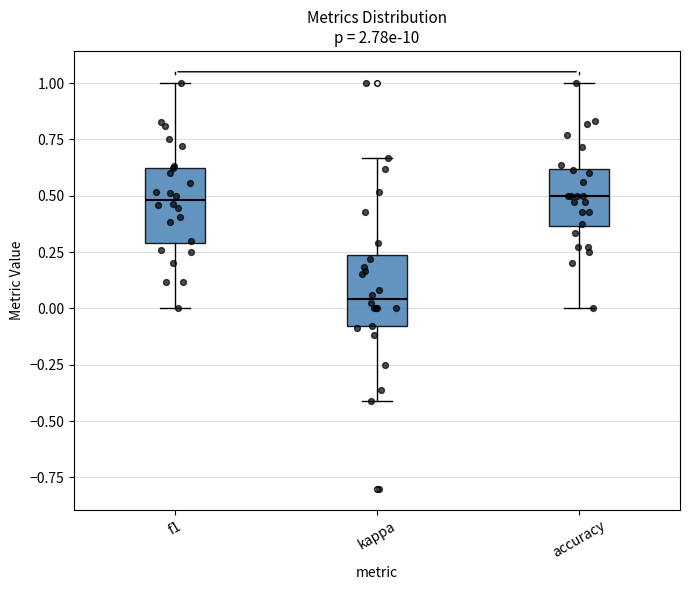

Which box's median line is the lowest?

kappa